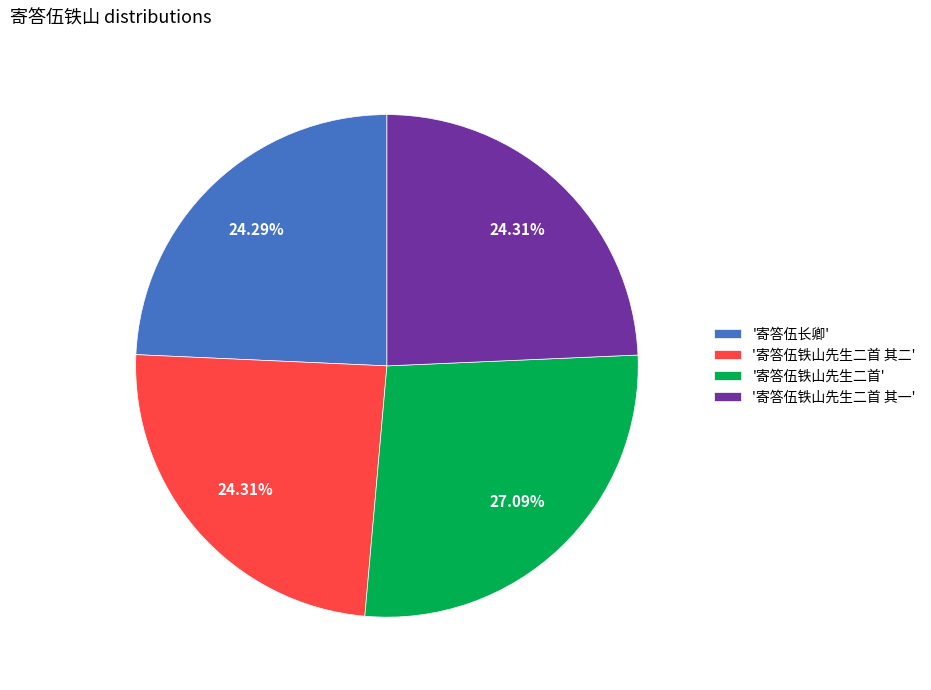

Which has a higher value, '寄答伍铁山先生二首 其一' or '寄答伍铁山先生二首'?

'寄答伍铁山先生二首'